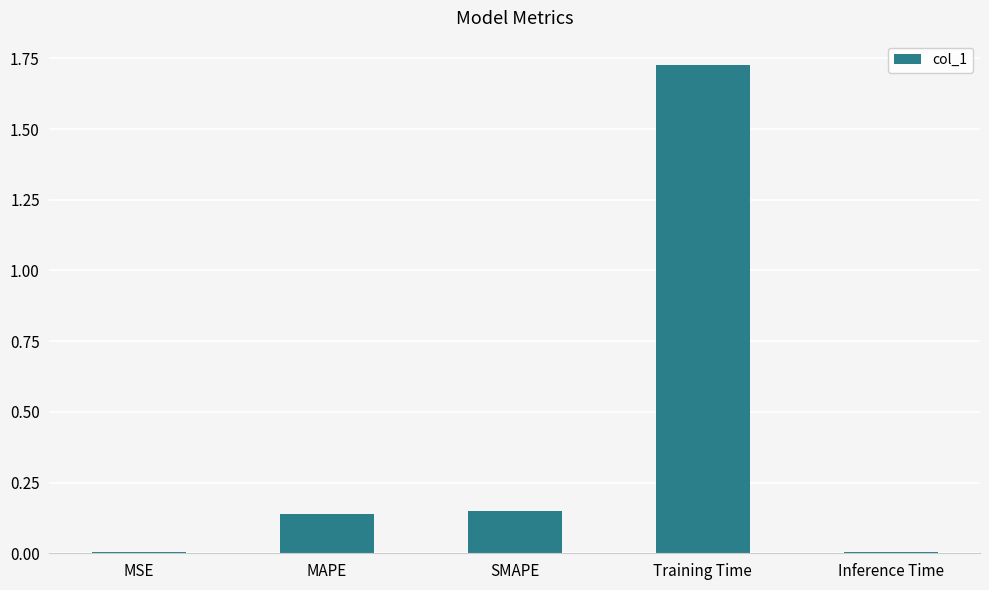

What is the sum of all values?

2.0